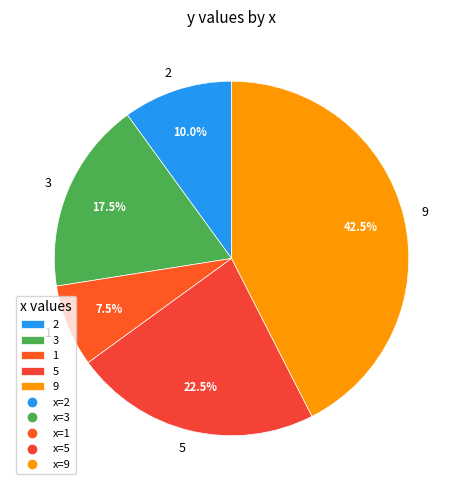

To the nearest percent, what portion does 2 represent?

10%